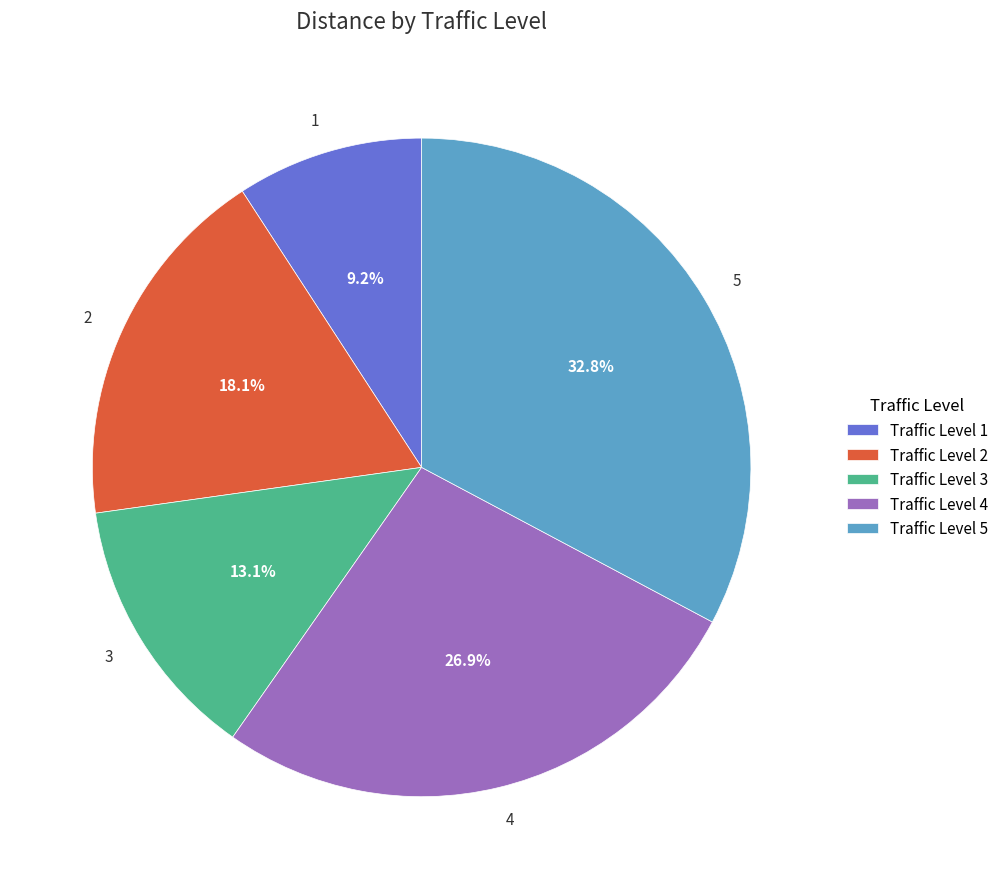

How many slices are in this pie chart?

5